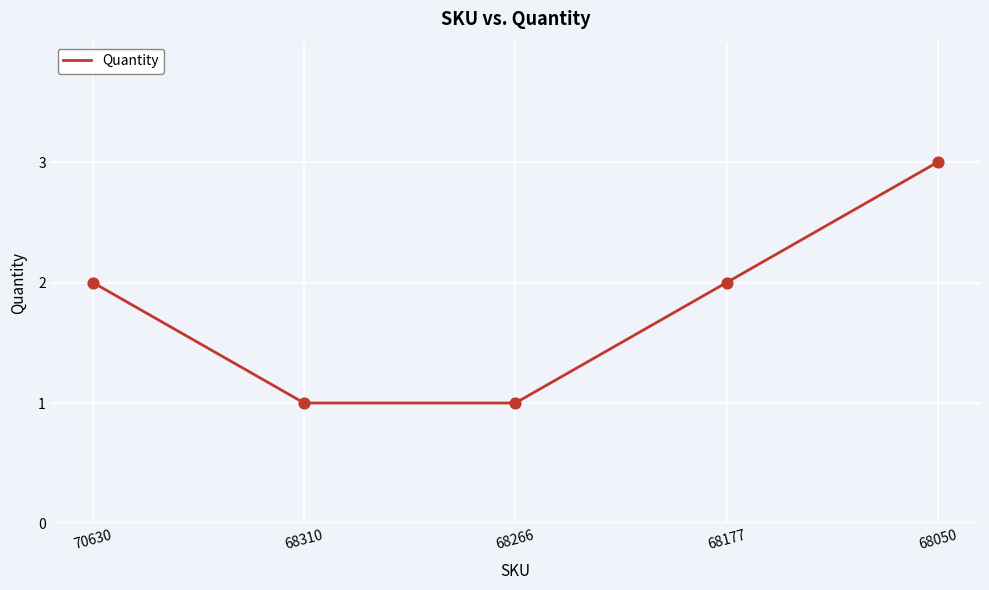

Between 68050 and 70630, which is larger?

68050